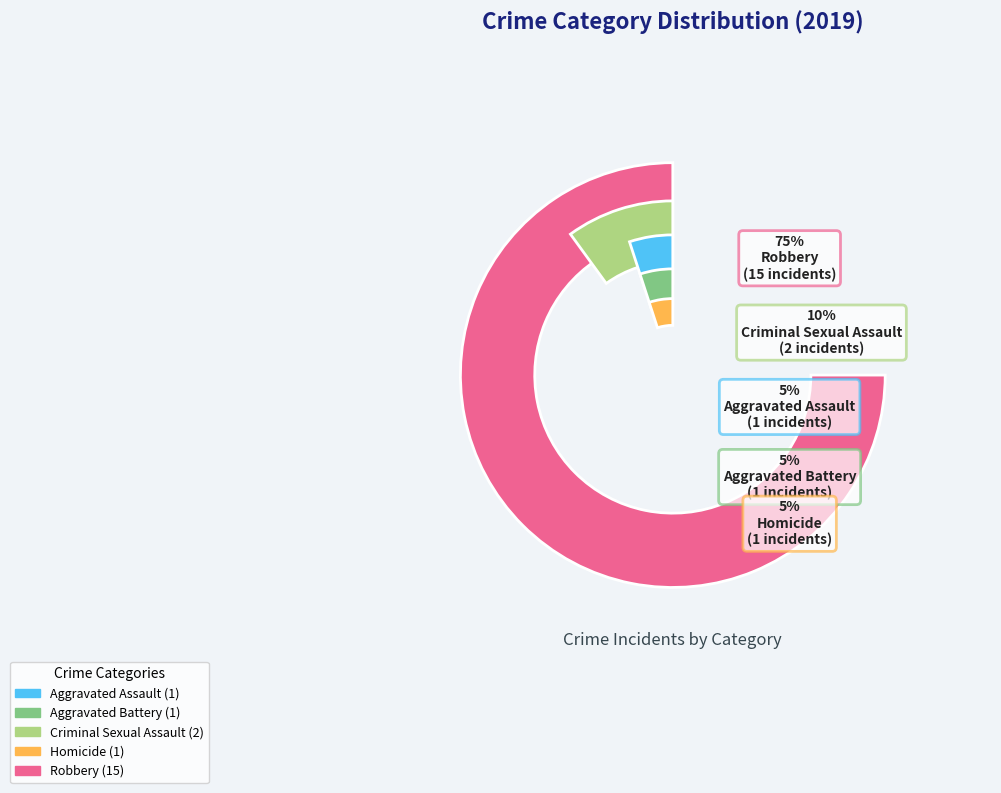

What is the change in value from Aggravated Battery to Robbery?

+14